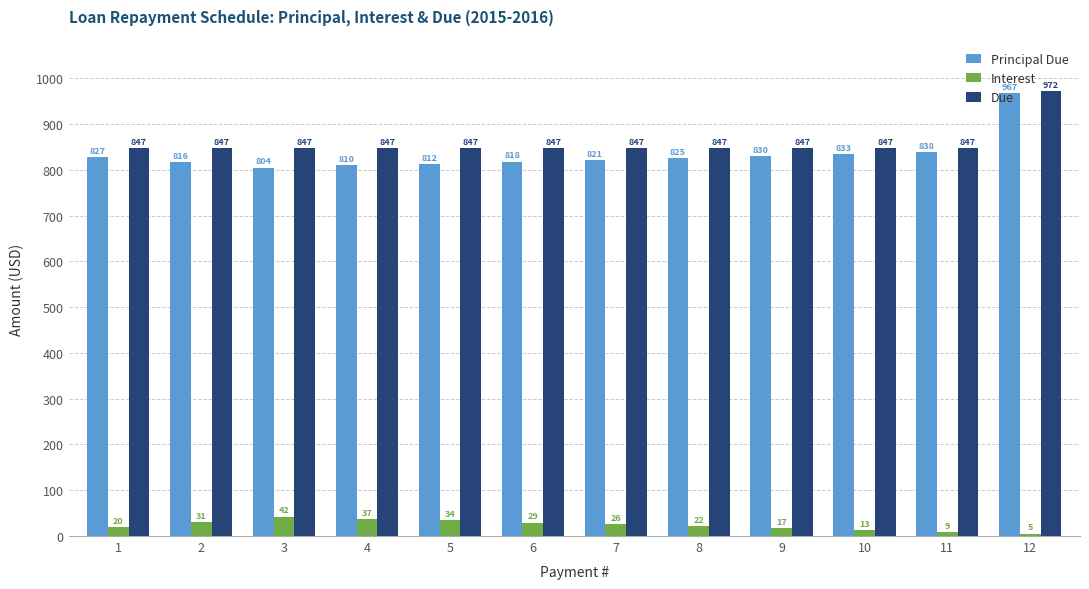

How many bars are there in total?

36